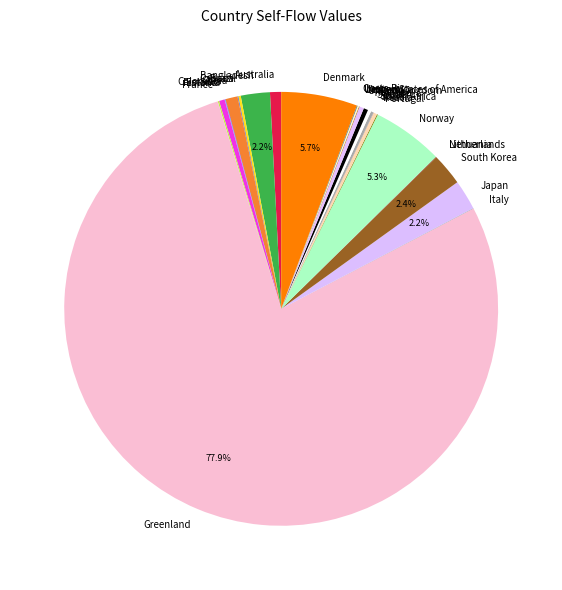

Which slice is the largest?

Greenland